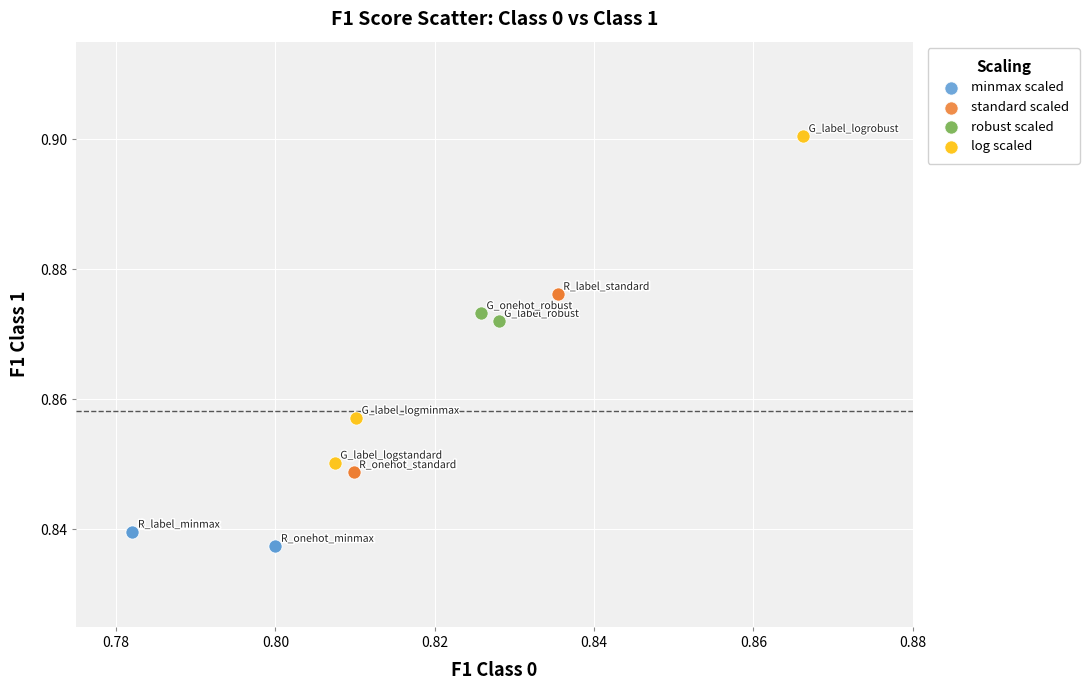

What are all the series names shown in the legend?

minmax scaled, standard scaled, robust scaled, log scaled